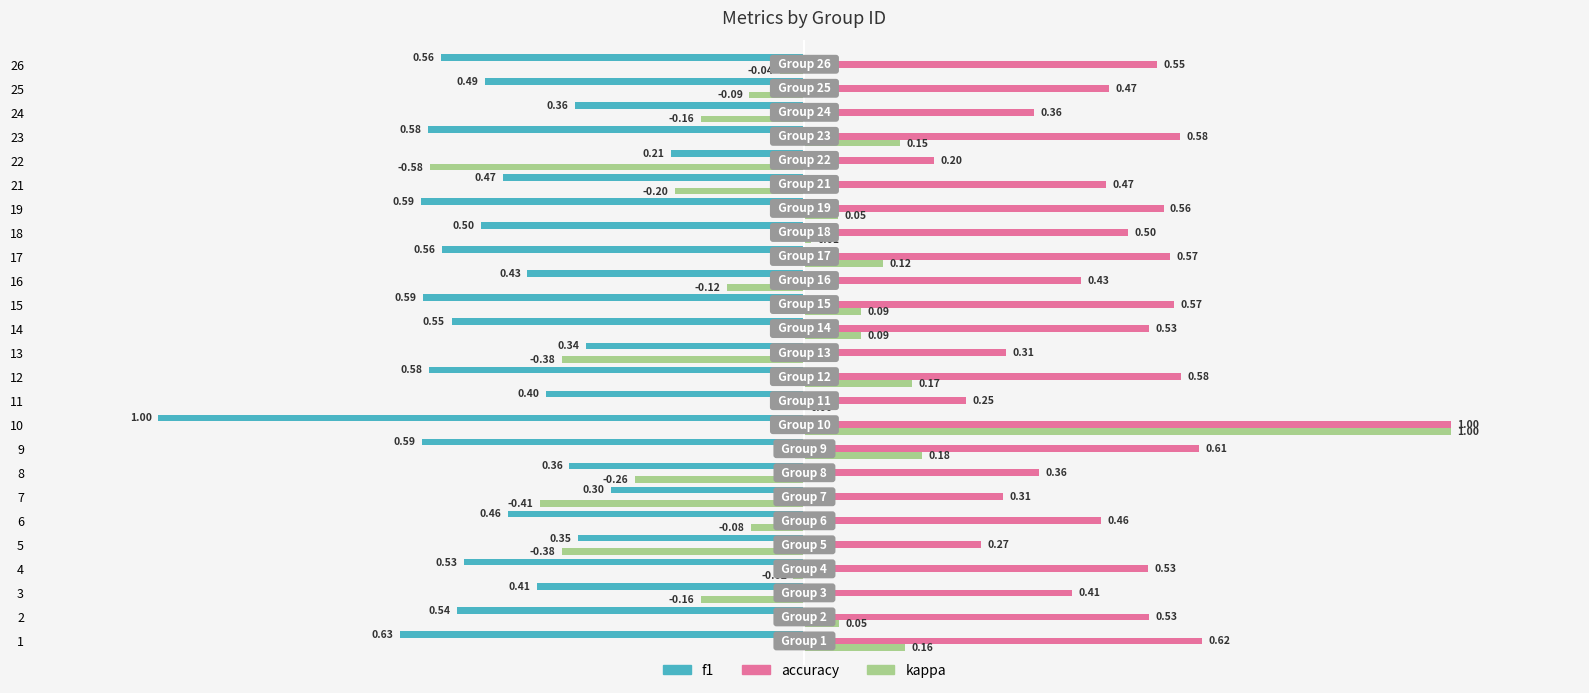

How many data points does each series have?

25